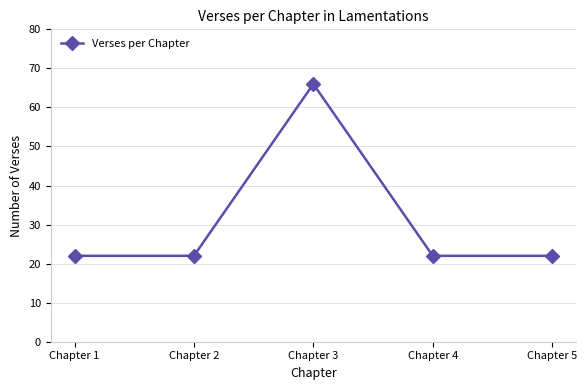

What is the greatest value displayed?

66